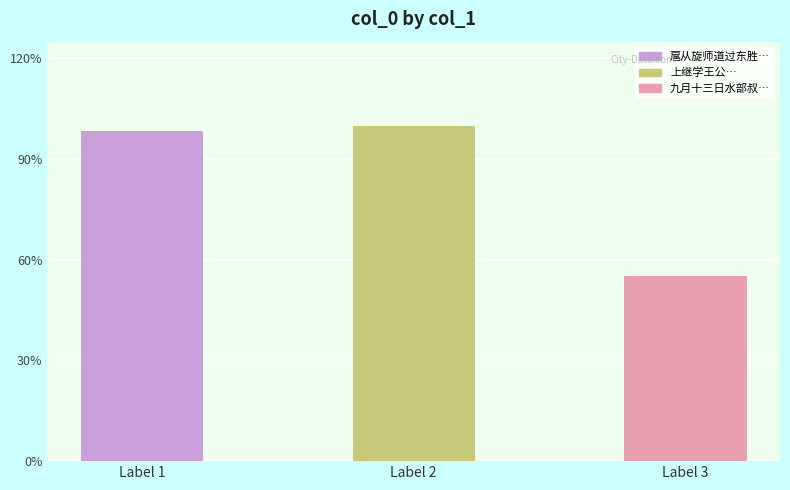

Does the chart contain stacked bars?

No